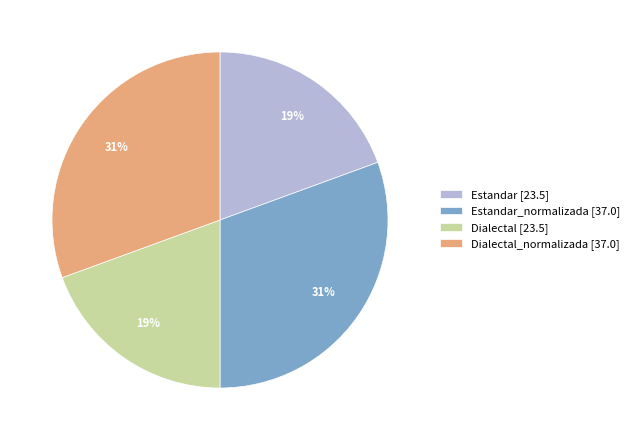

How many slices are in this pie chart?

4